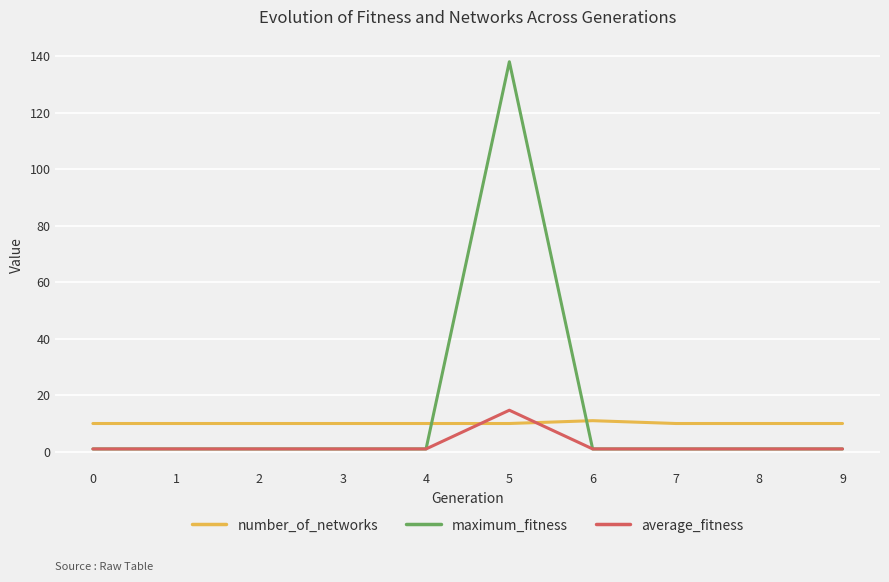

After their last crossing, which series has the higher values: number_of_networks or maximum_fitness?

number_of_networks